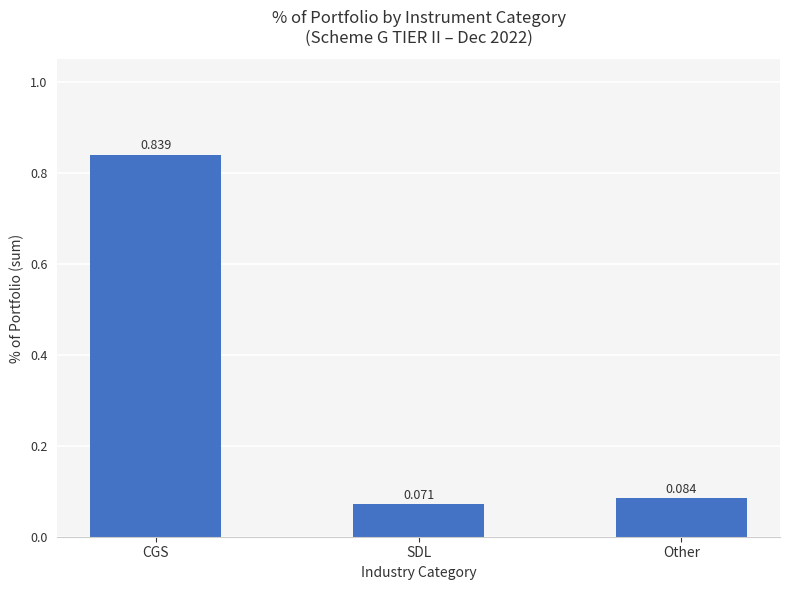

Rank the categories by value from highest to lowest.

CGS, Other, SDL